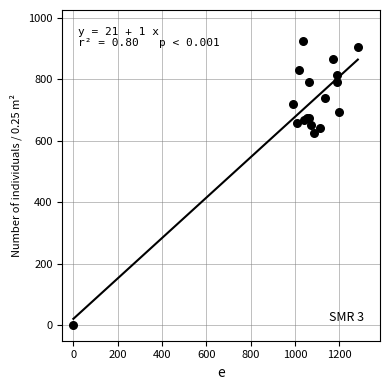

What Y value in the scatter plot is closest to 462?

624.4